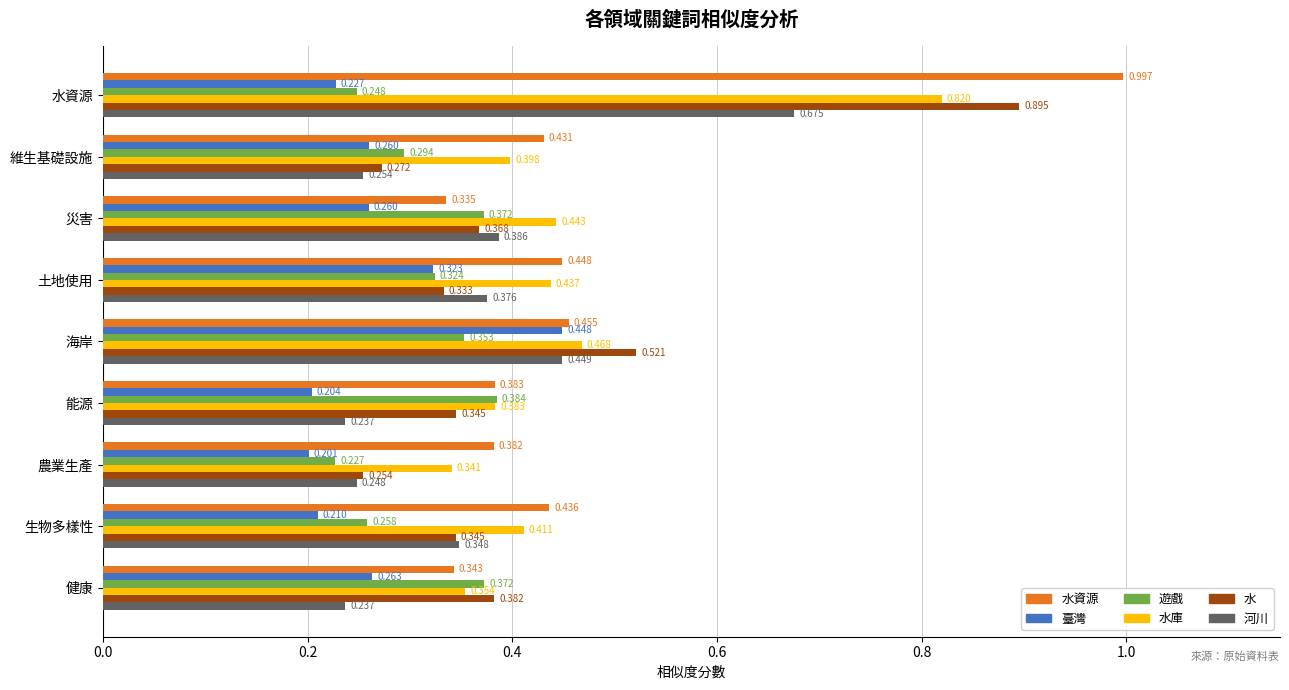

Where is 遊戲 nearest to the value 0?

農業生產